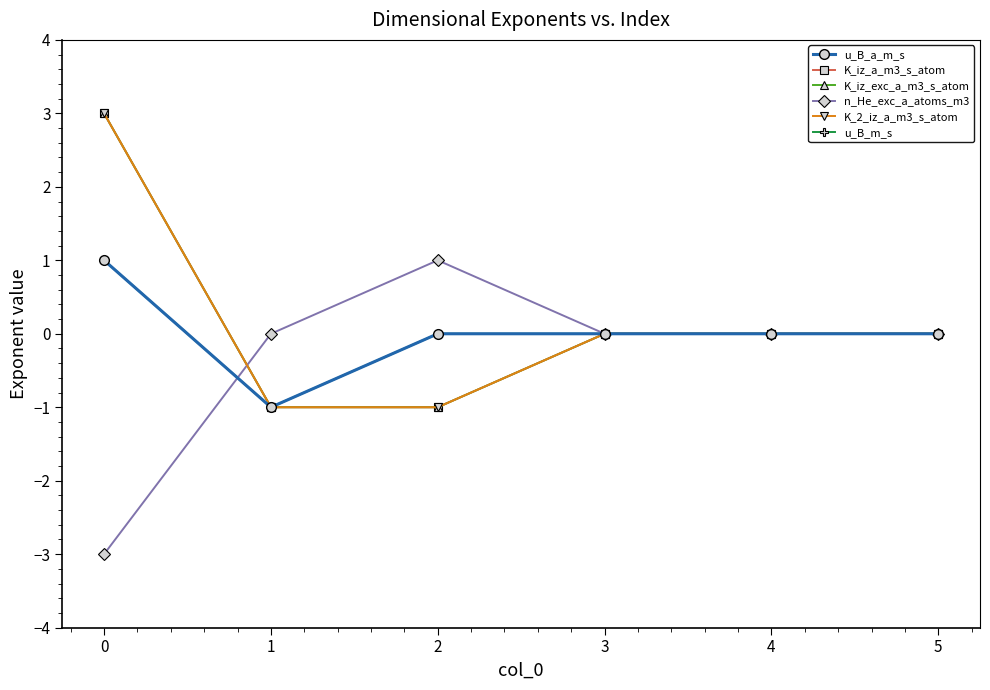

What is the difference between the maximum and minimum values in the n_He_exc_a_atoms_m3 series?

4